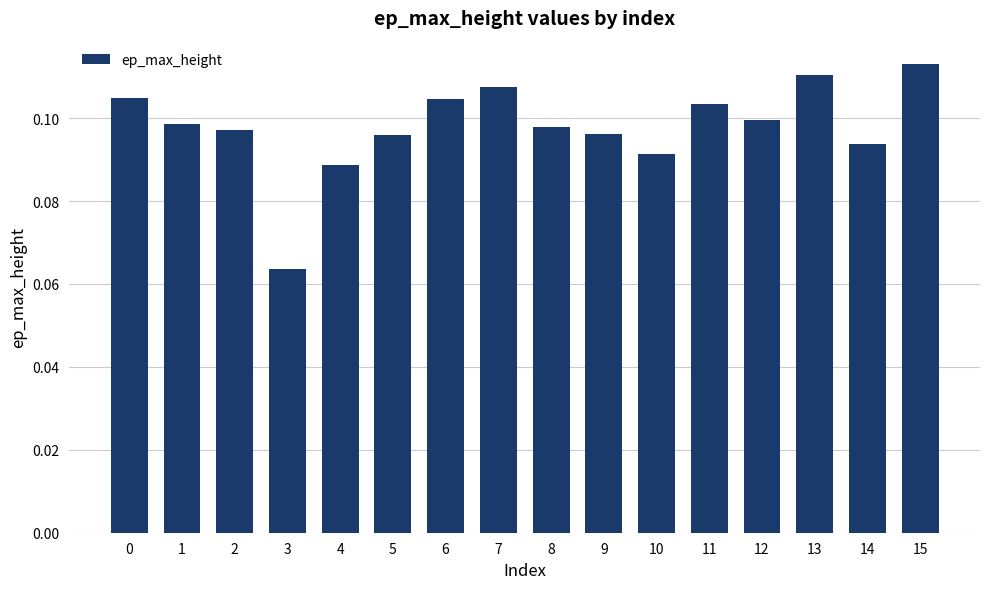

Which has a higher value, 6 or 10?

6